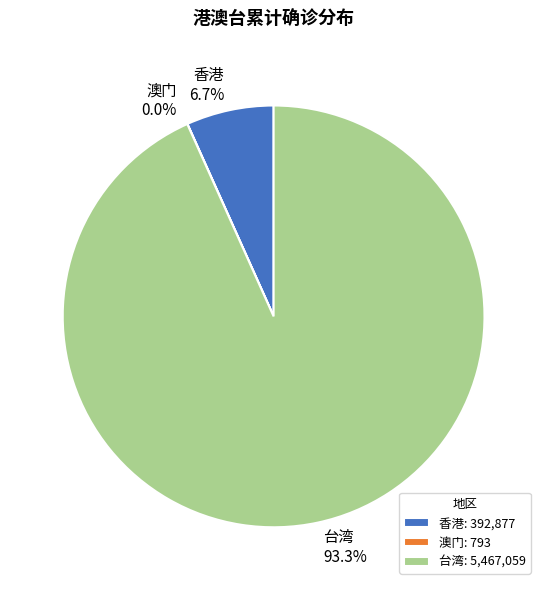

Between 台湾 and 香港, which is larger?

台湾